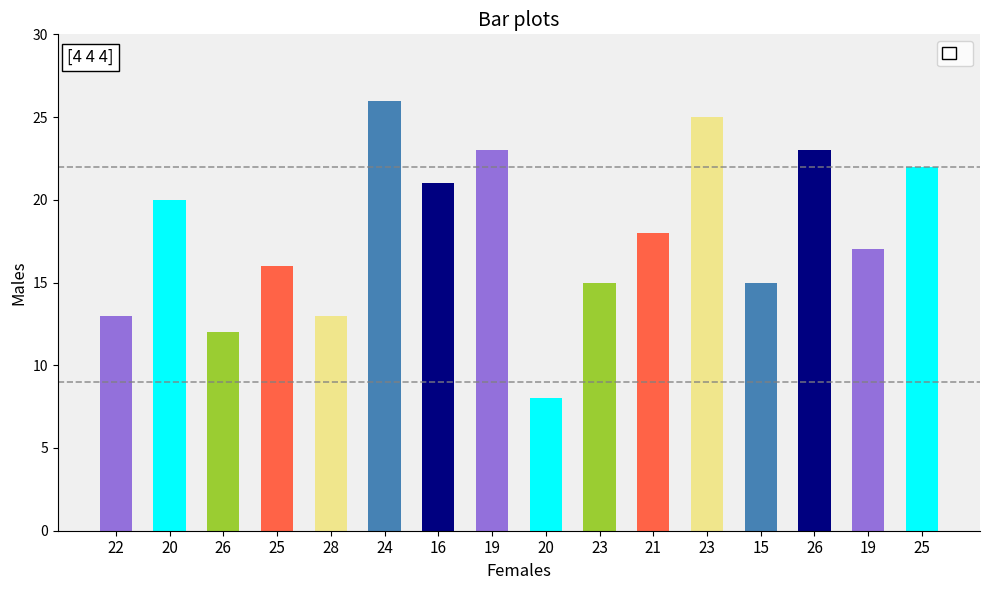

Are the bars horizontal?

No